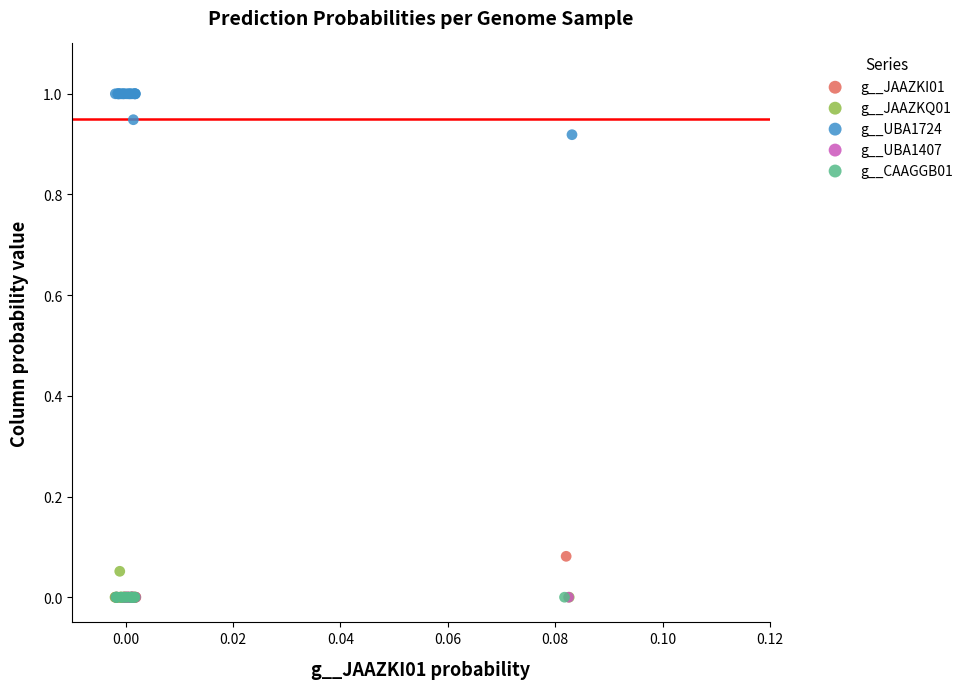

Which series contains the highest Y value?

g__UBA1724